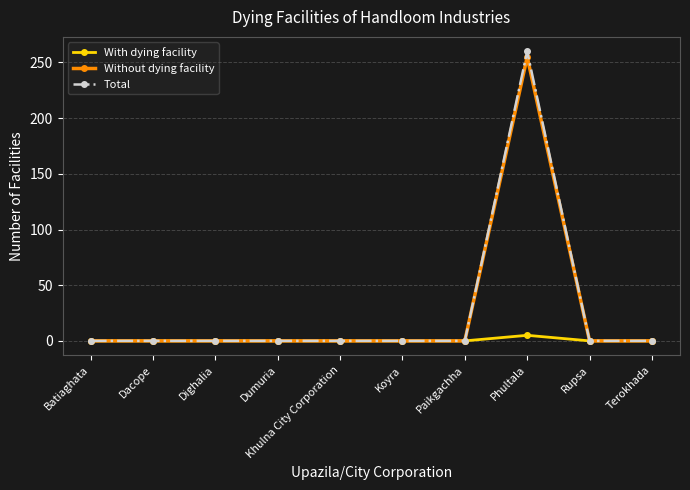

How many lines are shown in the chart?

3